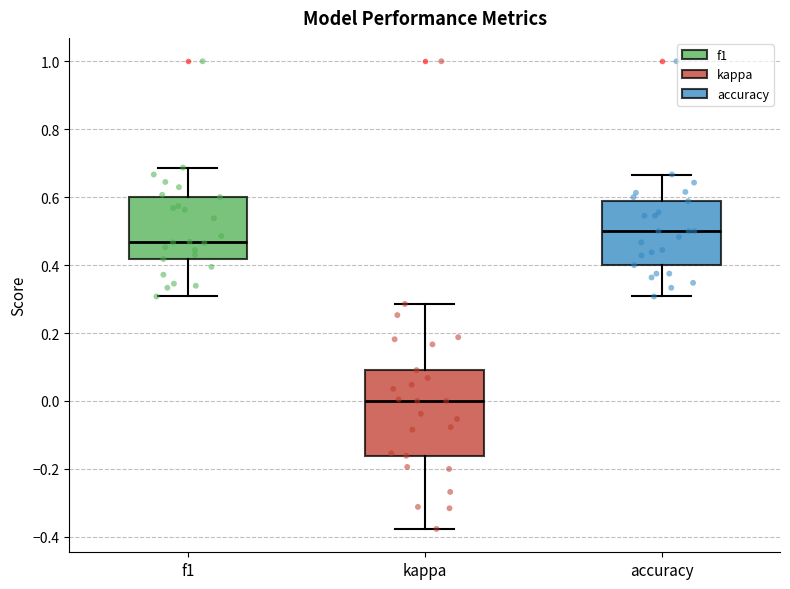

Reading left to right, transcribe this box plot: for each box, give where its median line is, the range the box spans, and where its two whiskers end, as read against the y-axis. The values are not printed on the chart, so give them approximately, as read against the axis.

f1: median 0.46, box 0.42 to 0.60, whiskers 0.30 to 0.68
kappa: median 0.00, box -0.16 to 0.10, whiskers -0.38 to 0.28
accuracy: median 0.50, box 0.40 to 0.58, whiskers 0.30 to 0.66